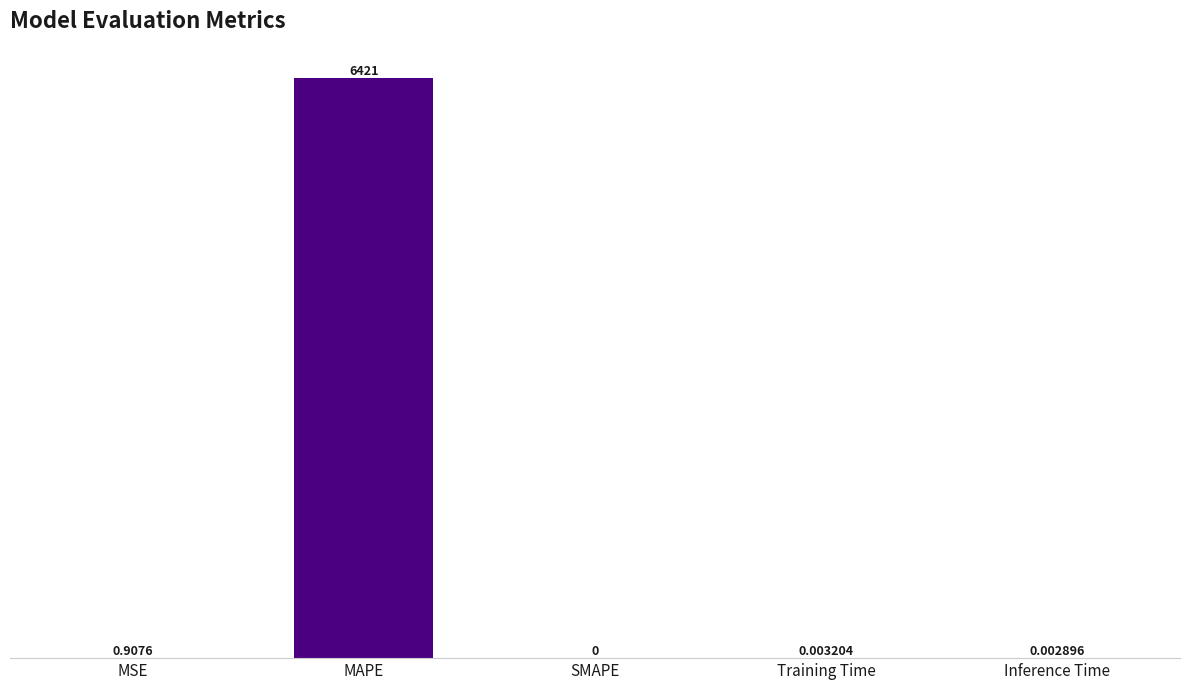

Read the value at MAPE.

6420.5